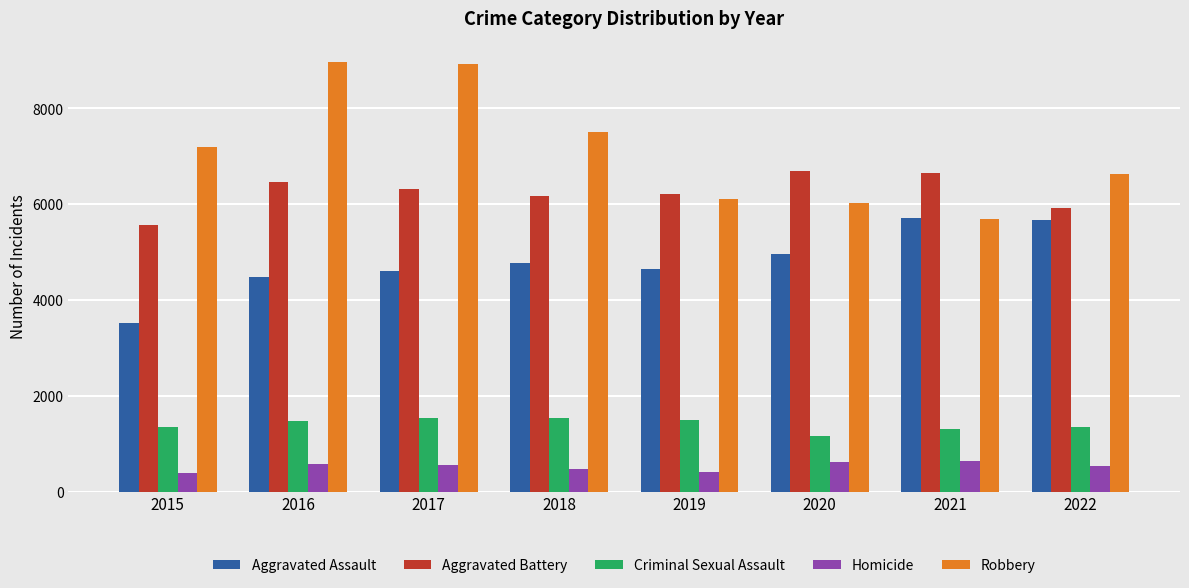

The Robbery series shows 6113 at 2019. True or false?

True